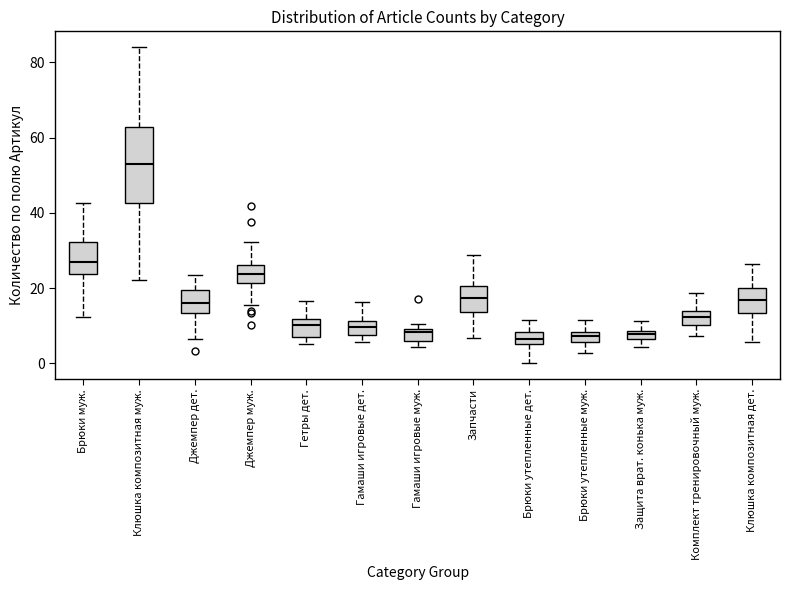

Which box is the tallest, from its lower edge to its upper edge?

Клюшка композитная муж.